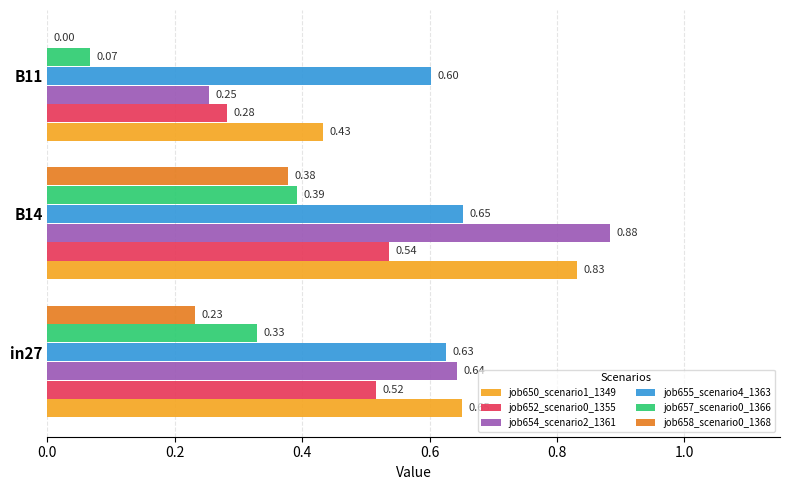

What is the total value across all series at in27?

3.0